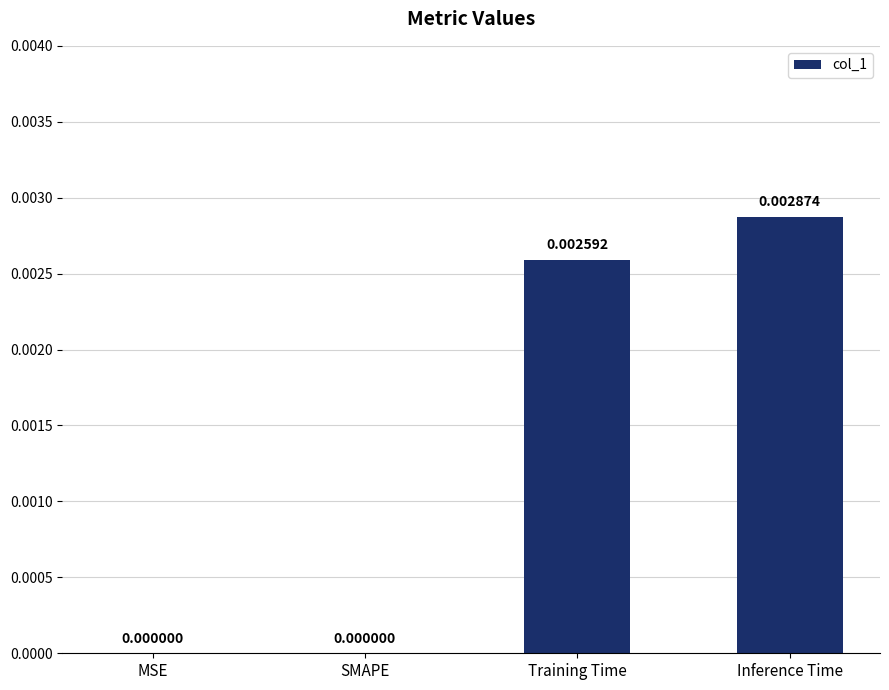

Which category has the highest value across all series?

Inference Time